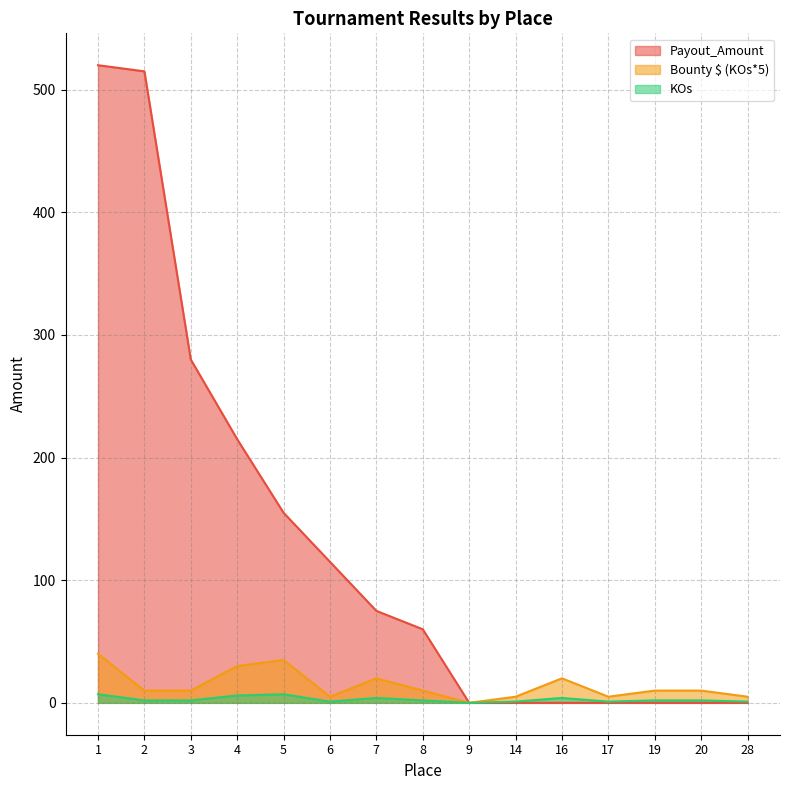

Reading left to right, transcribe all the data shown in this chart.

Payout_Amount: 1=520	2=515	3=280	4=215	5=155	6=115	7=75	8=60	9=0	14=0	16=0	17=0	19=0	20=0	28=0
Bounty $ (KOs*5): 1=40	2=10	3=10	4=30	5=35	6=5	7=20	8=10	9=0	14=5	16=20	17=5	19=10	20=10	28=5
KOs: 1=7	2=2	3=2	4=6	5=7	6=1	7=4	8=2	9=0	14=1	16=4	17=1	19=2	20=2	28=1